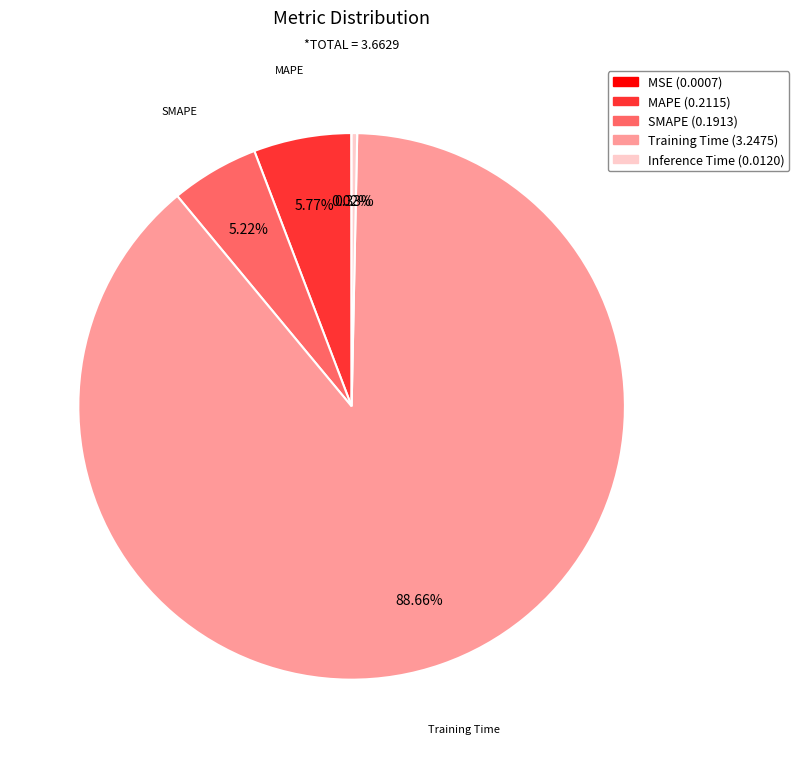

The SMAPE slice represents 5% of the pie. True or false?

True